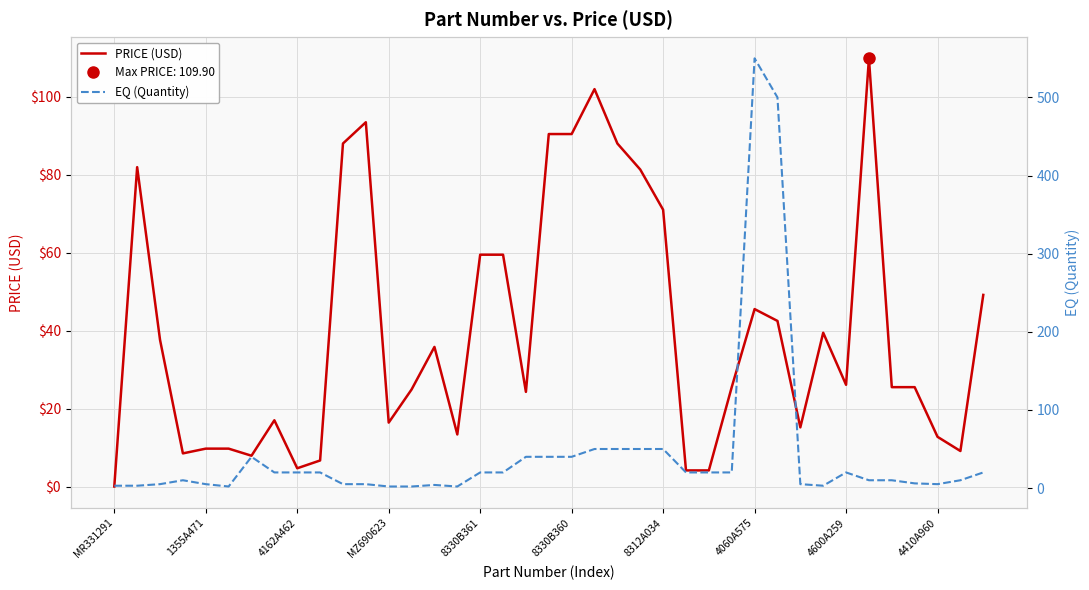

True or false: PRICE (USD) has a value of 4.7 at 4162A462.

True